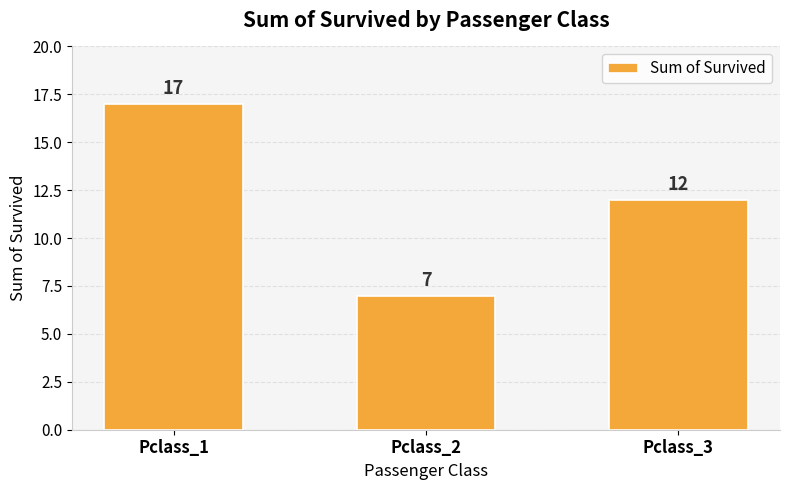

Rank the categories by value from lowest to highest.

Pclass_2, Pclass_3, Pclass_1